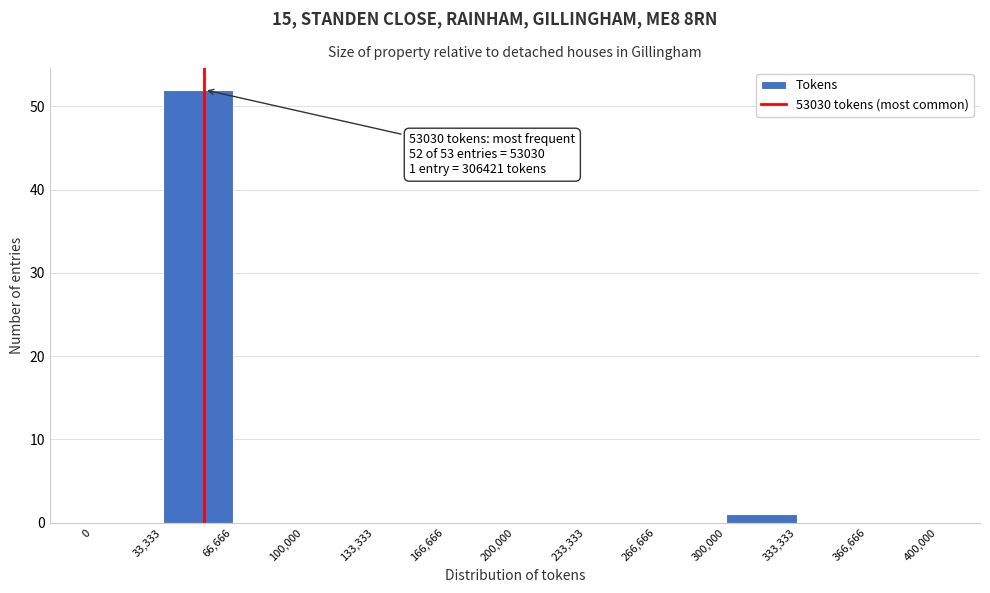

Over which range of the x-axis is the bar tallest?

33,333 to 66,666